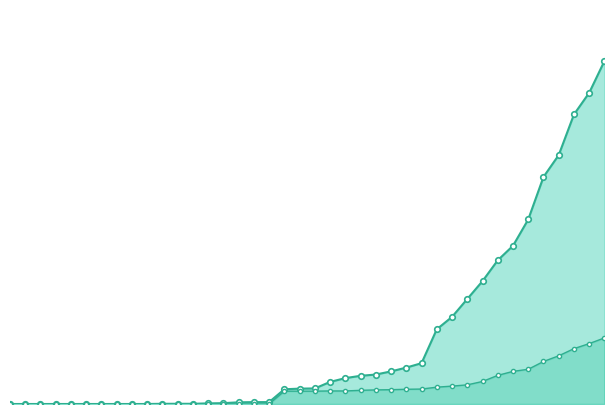

Count the number of data series in this chart.

2